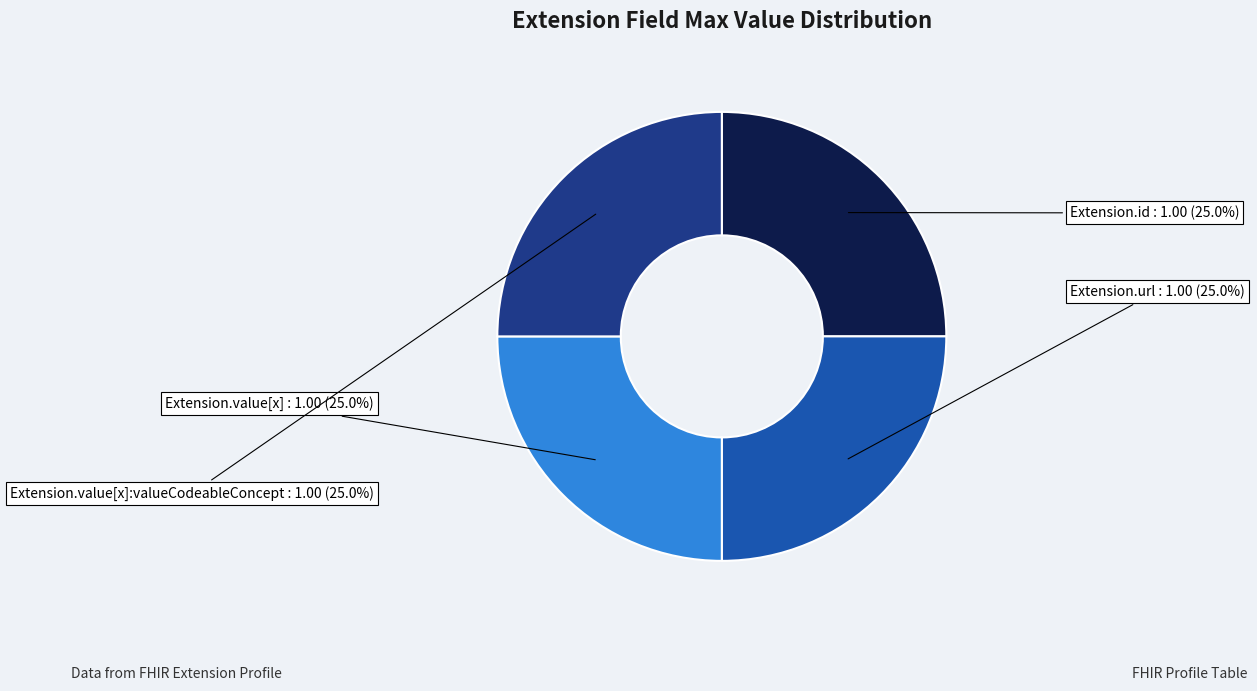

What is the ratio of the value at Extension.url to the value at Extension.value[x]:valueCodeableConcept?

1.0